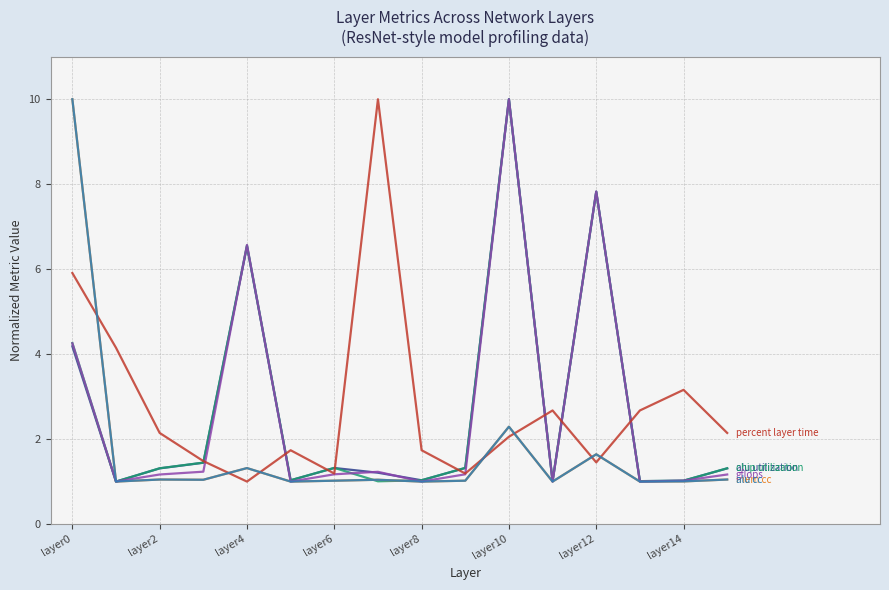

Does the chart have visible grid lines?

Yes